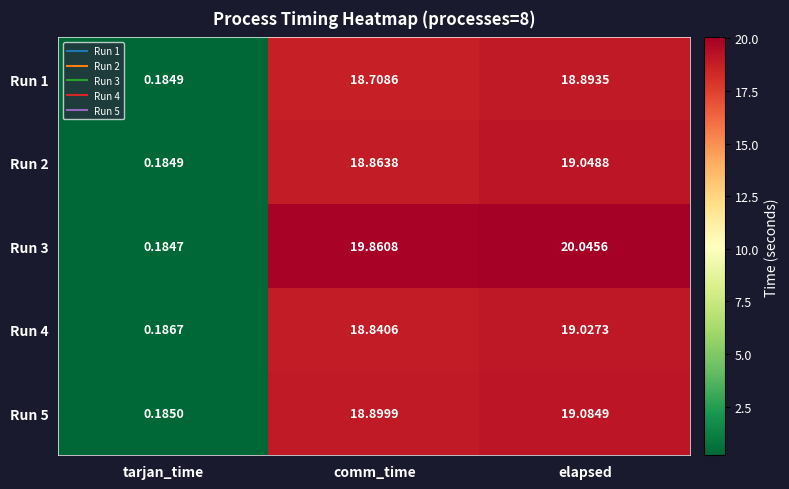

What is the spread (max minus min) of values at comm_time?

1.2